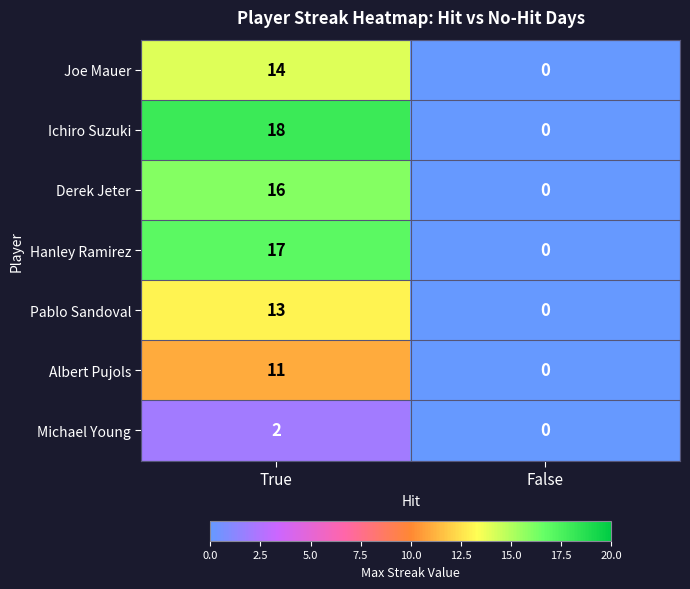

How many series are shown in this chart?

7